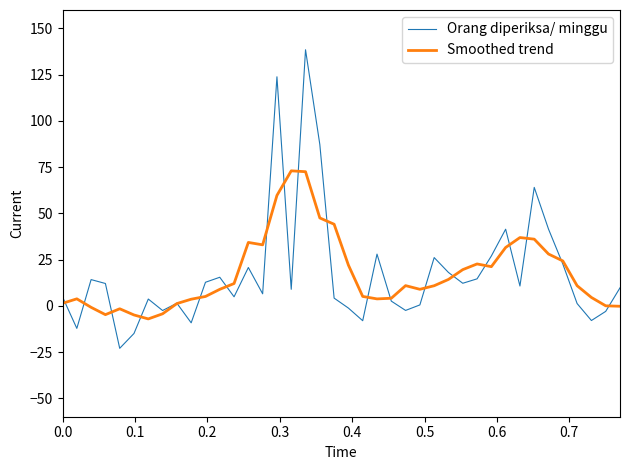

What is the minimum value shown in the chart?

-23.0